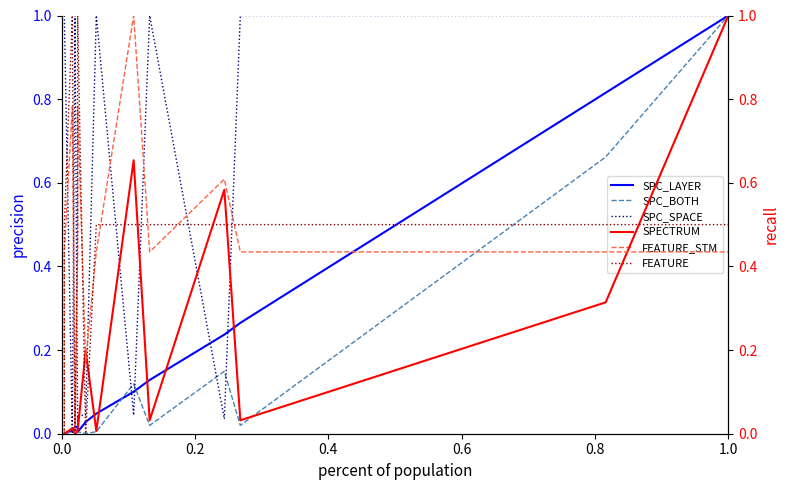

Is it true that FEATURE_STM equals 0.3 at 11?

False